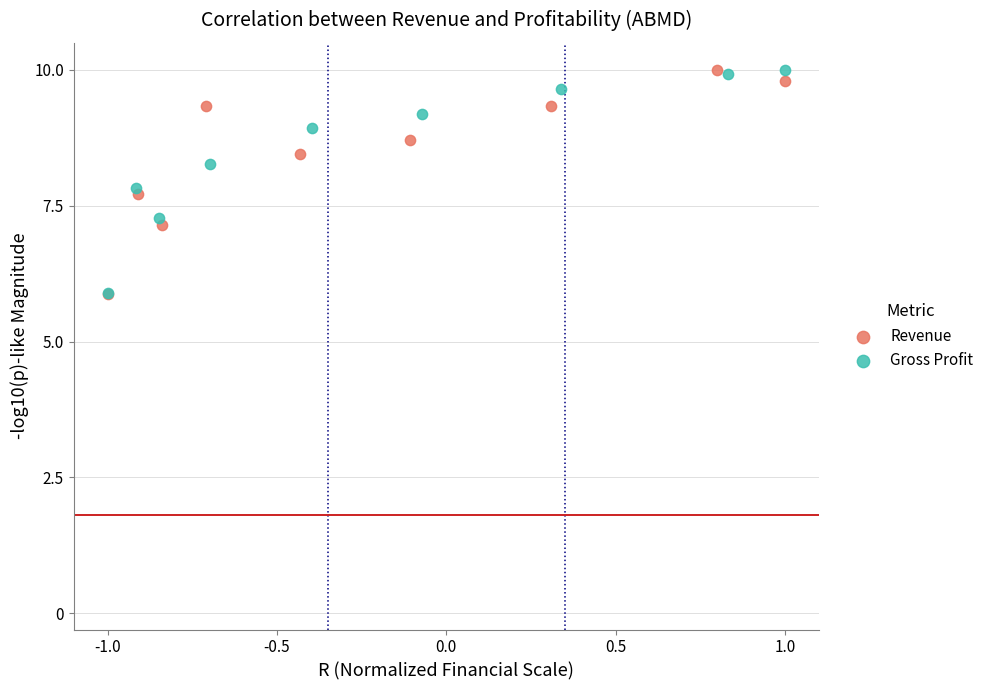

What are all the series names shown in the legend?

Revenue, Gross Profit